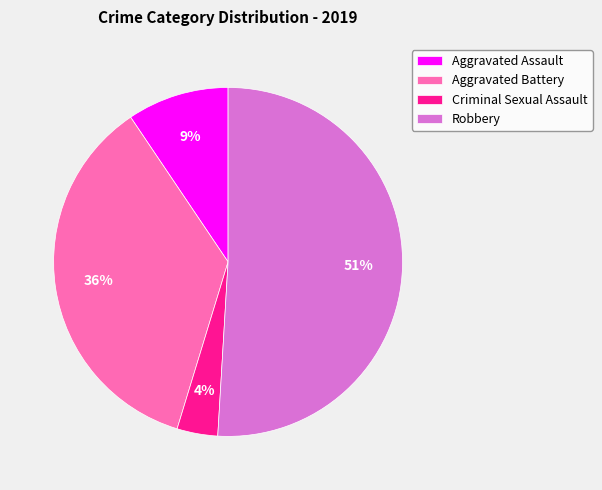

To the nearest percent, what is the average slice percentage?

25%